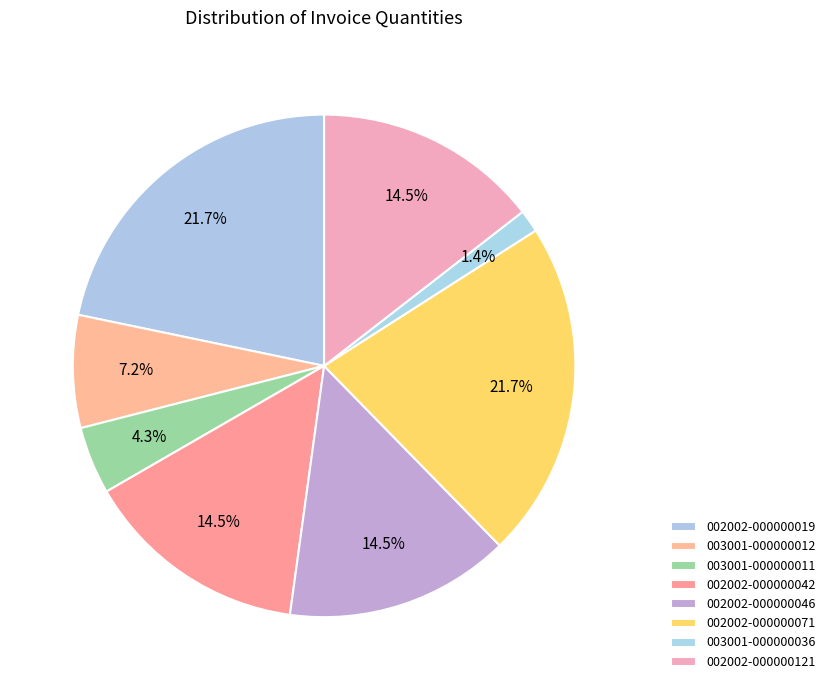

To the nearest percent, what percentage of the pie is 002002-000000046?

14%